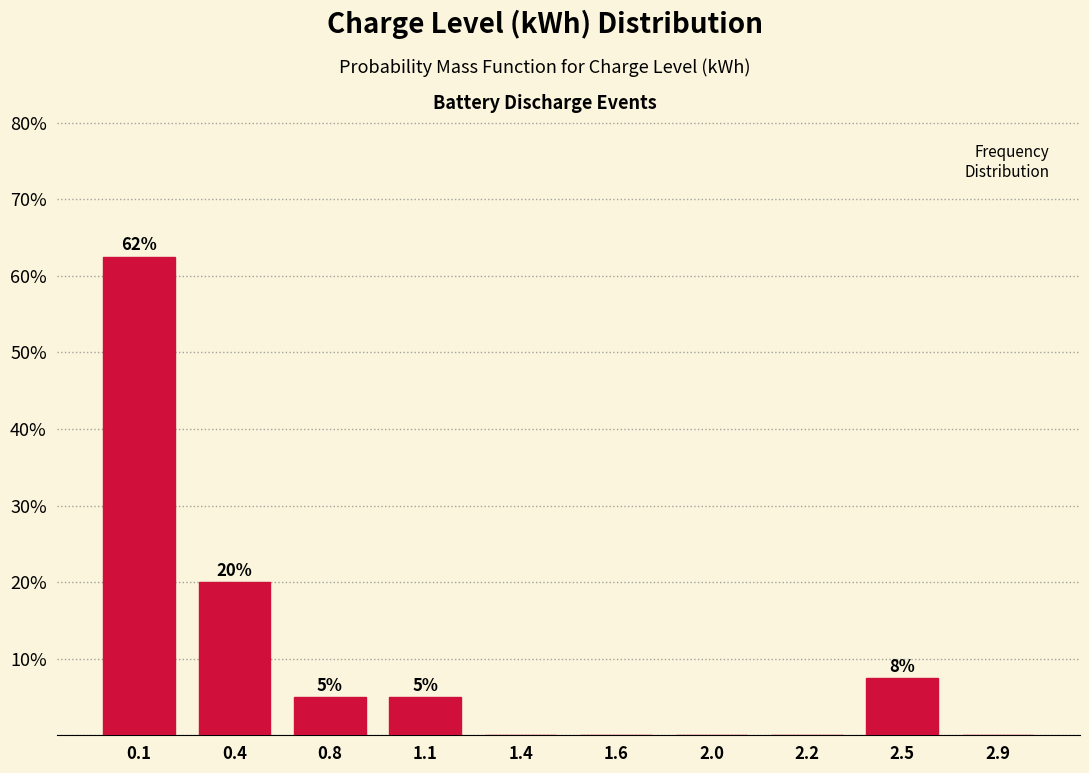

What is the sum of the values at 1.6 and 1.1?

5.0